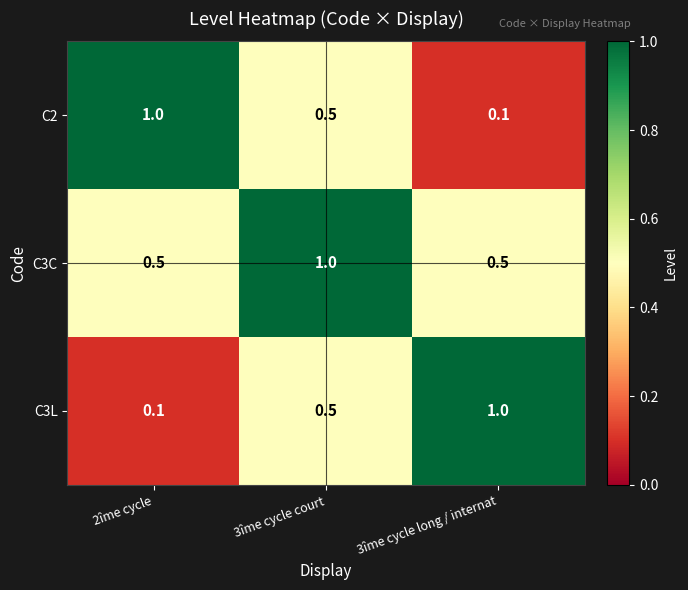

At 2îme cycle, list the series in order from smallest to largest.

C3L, C3C, C2